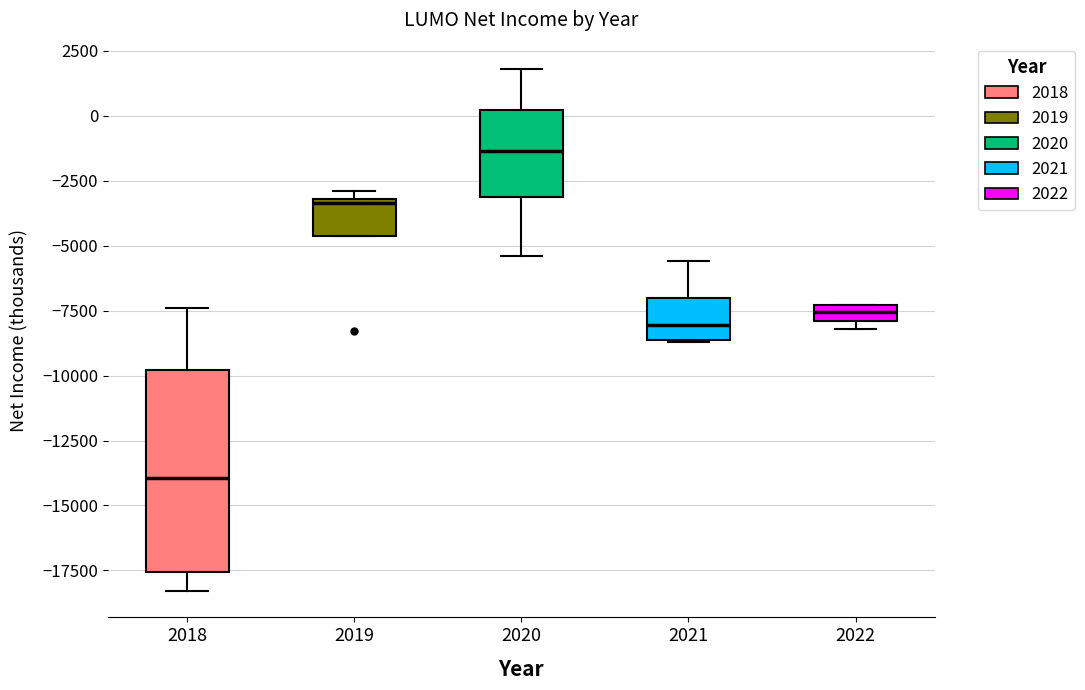

Which box is the tallest, from its lower edge to its upper edge?

2018